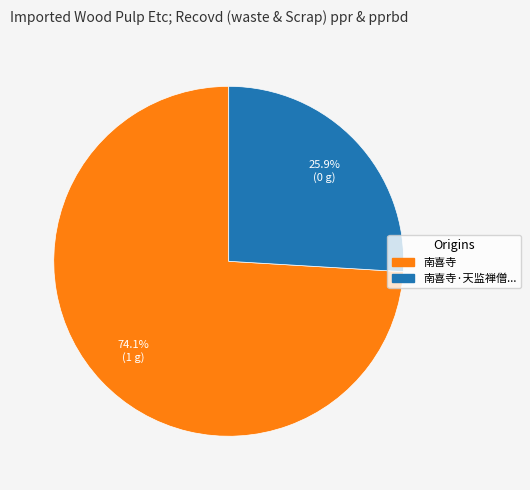

To the nearest percent, what is the difference between the largest and smallest slice percentages?

48%